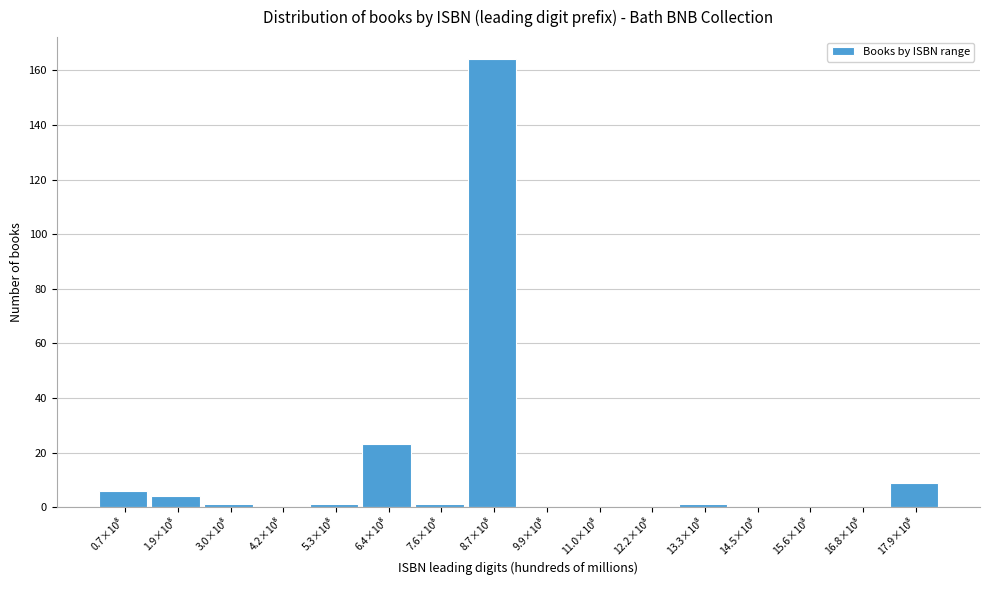

What is the sum of all values?

210